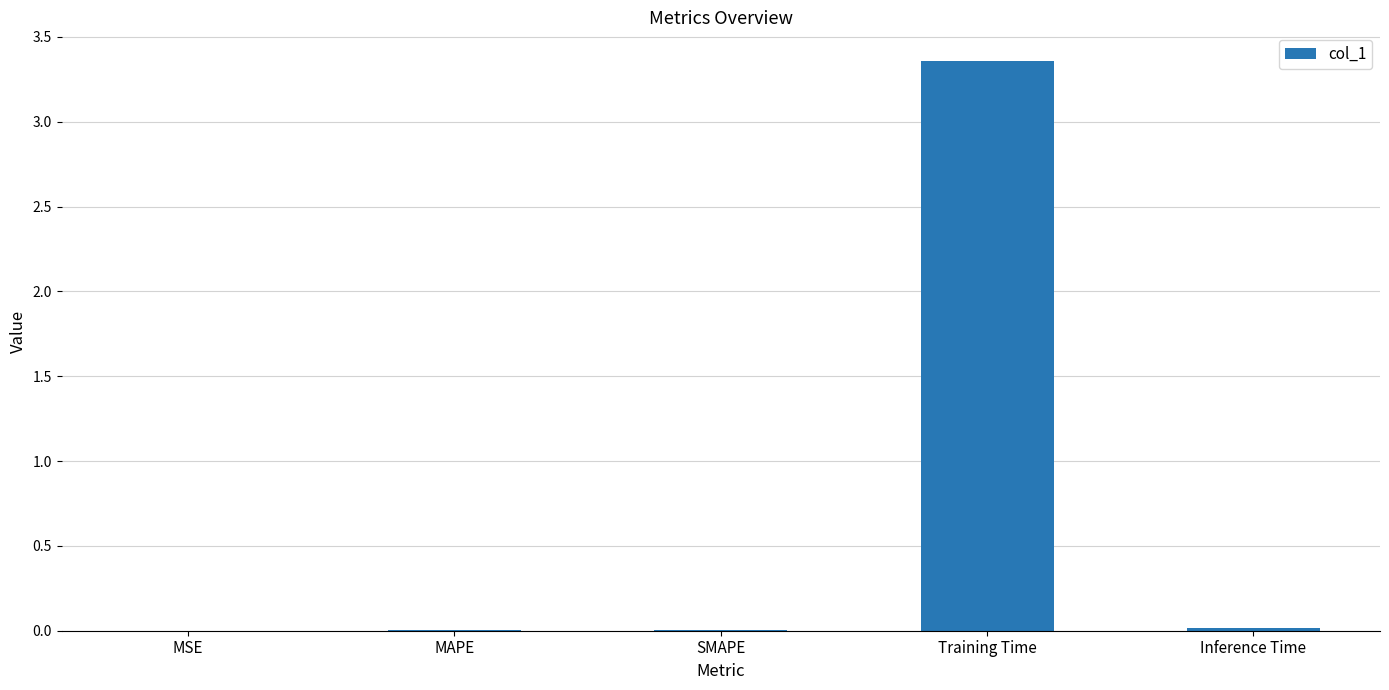

True or false: the data shows 1.9 at Training Time.

False